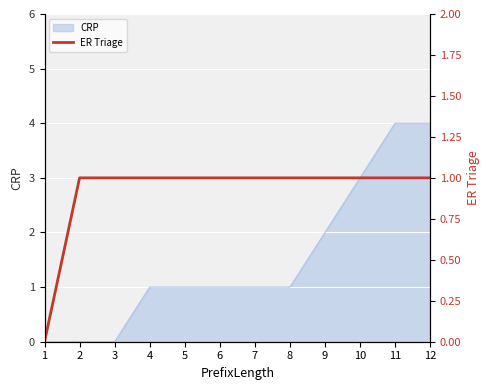

Reading right to left, transcribe all the data shown in this chart.

12=1	11=1	10=1	9=1	8=1	7=1	6=1	5=1	4=1	3=1	2=1	1=0